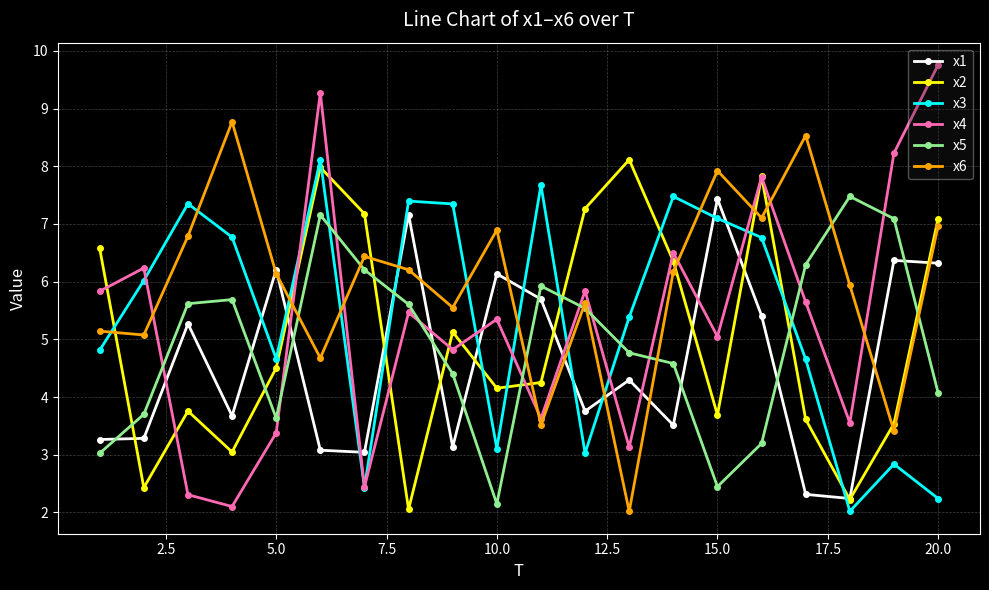

What is the maximum value for x1?

7.4